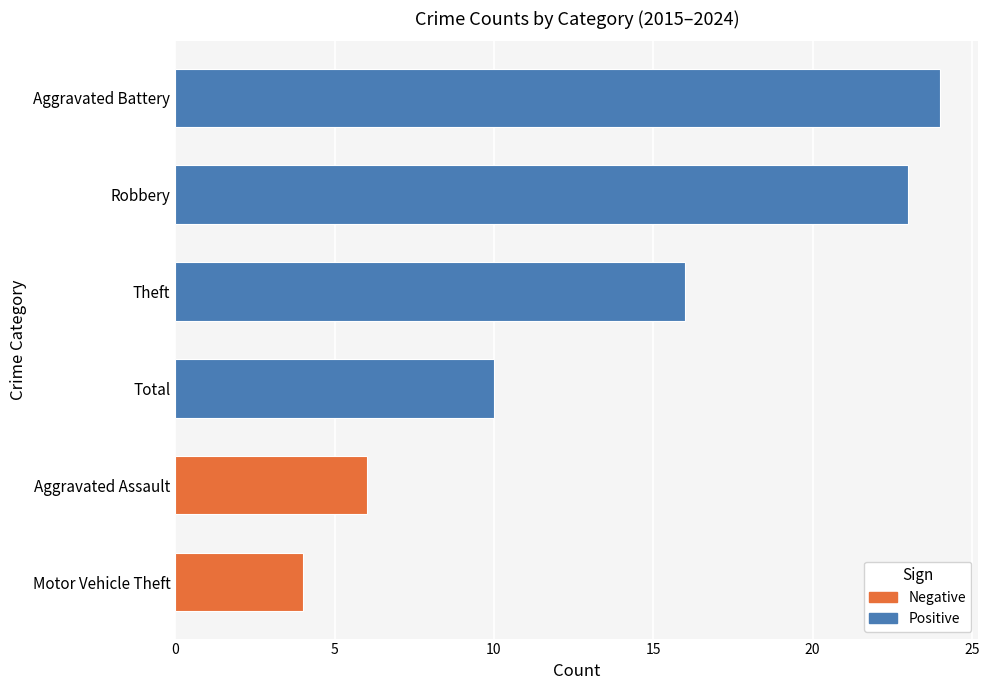

What is the greatest value displayed?

24